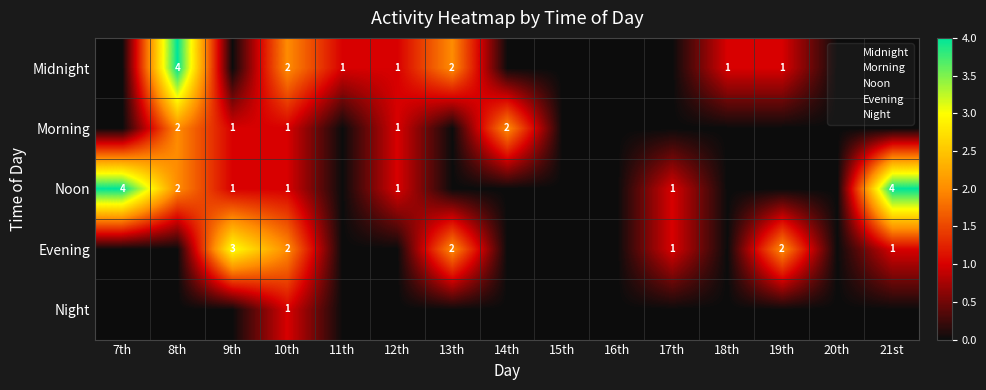

At which label does Morning reach its peak?

8th